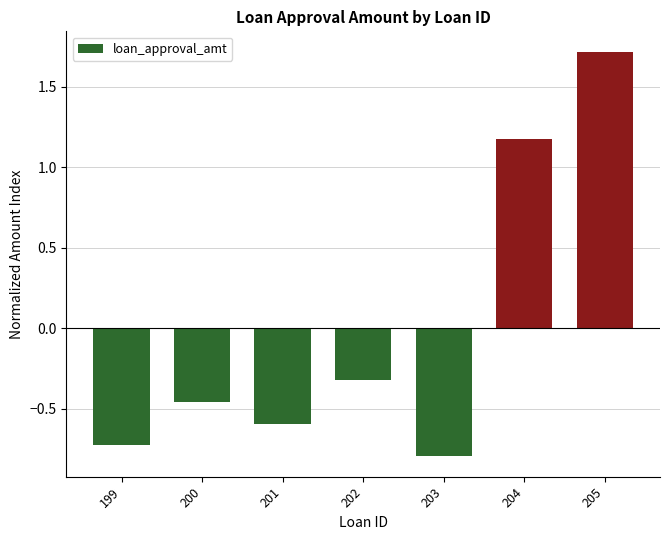

True or false: the data shows -1.2 at 199.

False